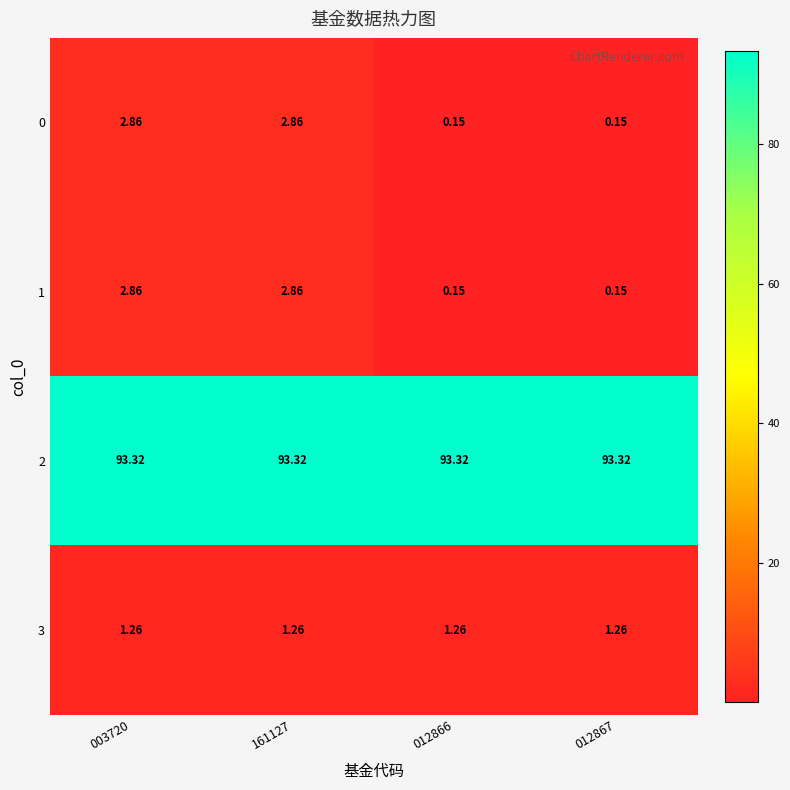

Is the value of 1 at 012866 greater than the value of 2 at 012866?

No